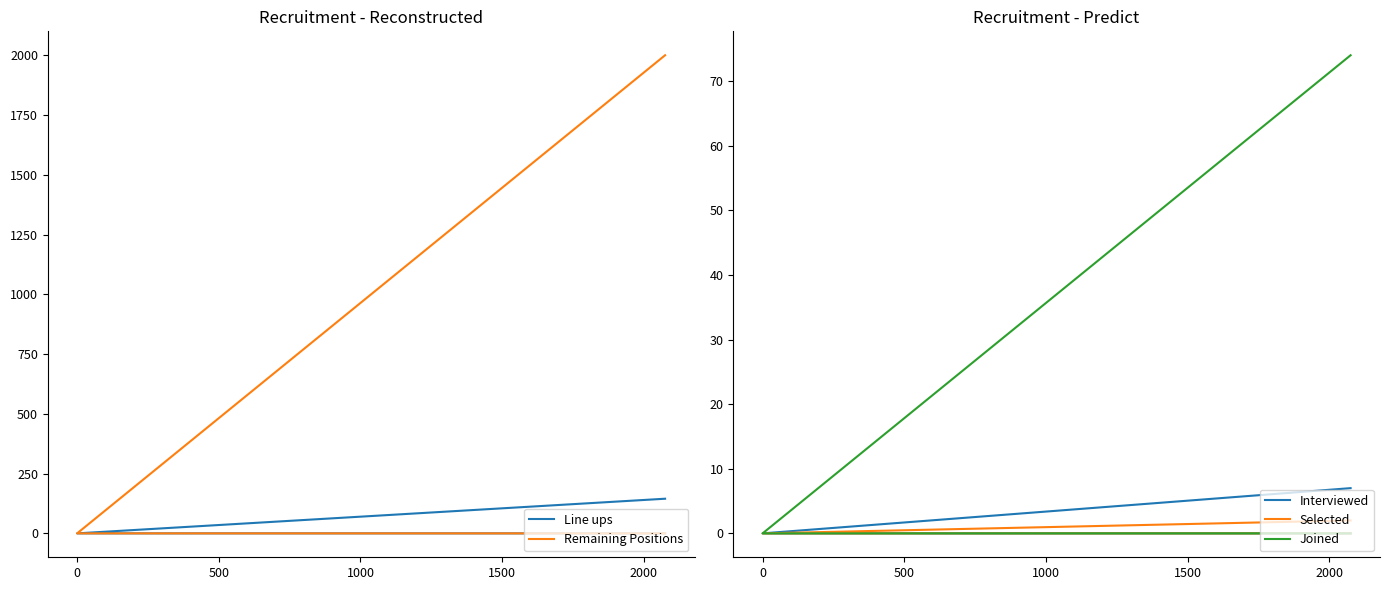

Is it true that Joined equals -33 at 0?

False